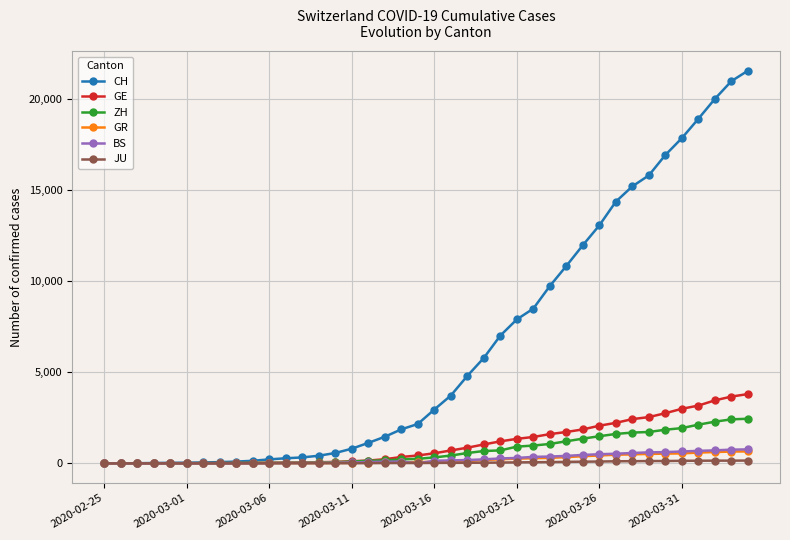

True or false: BS has more than 0 points higher than both neighbors.

True